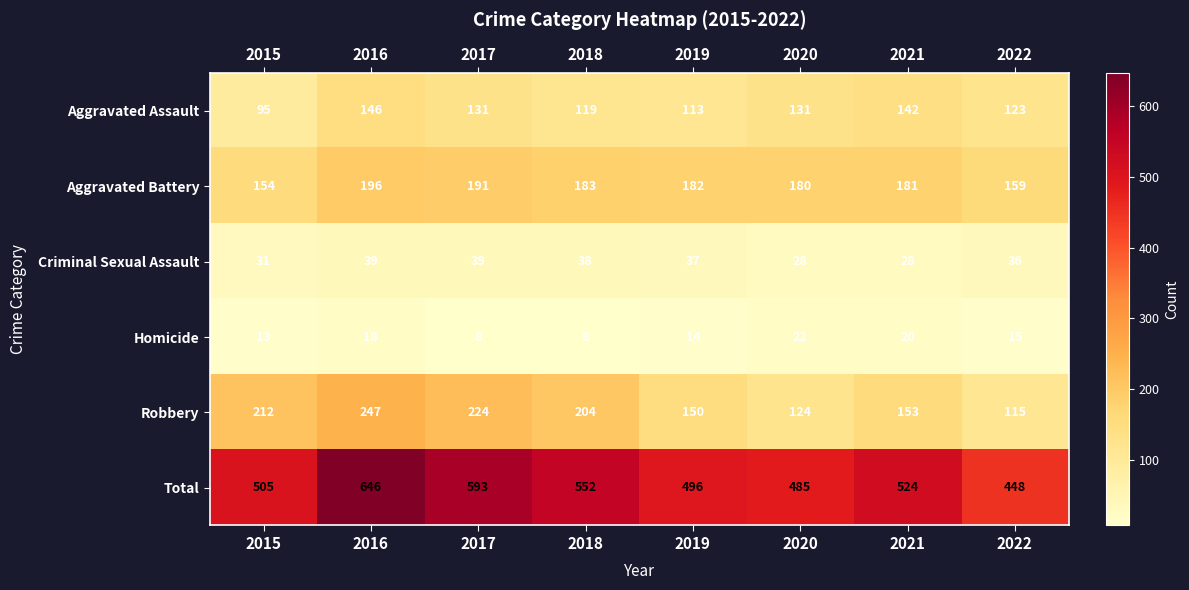

Which series changed the most between 2016 and 2017?

Total